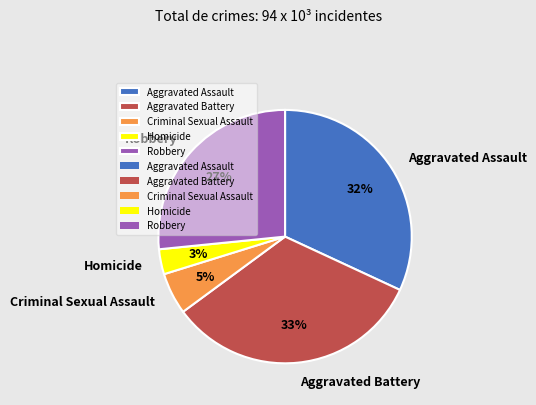

Combined, do Criminal Sexual Assault and Homicide account for over 50%?

No